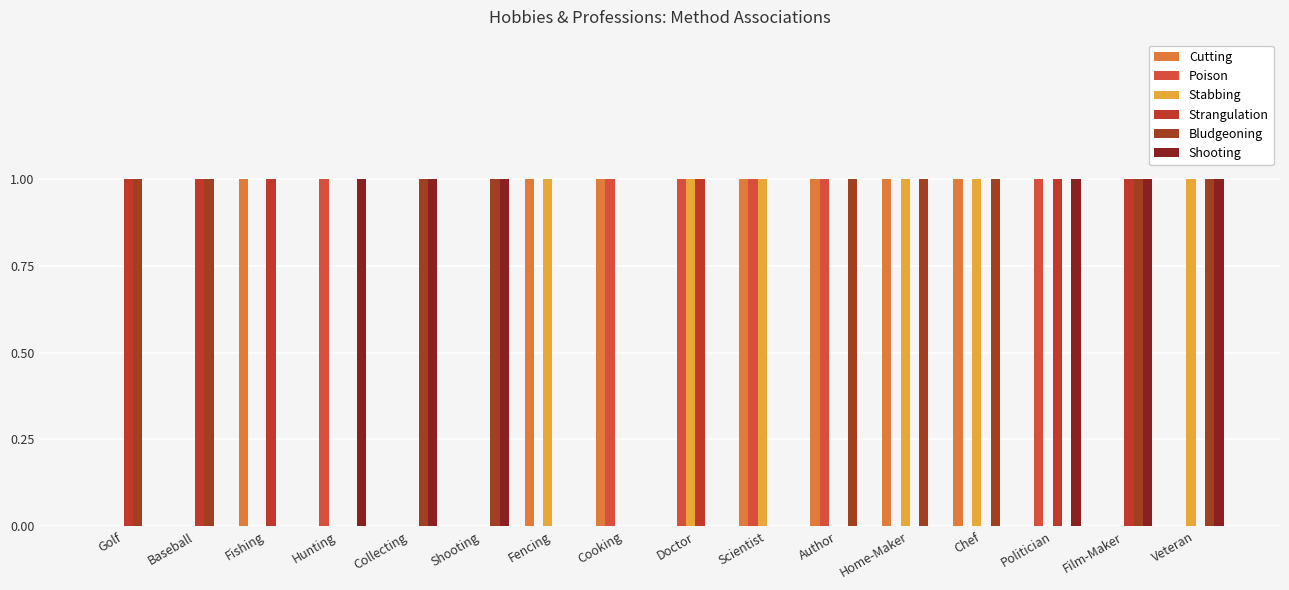

Does the chart contain stacked bars?

No